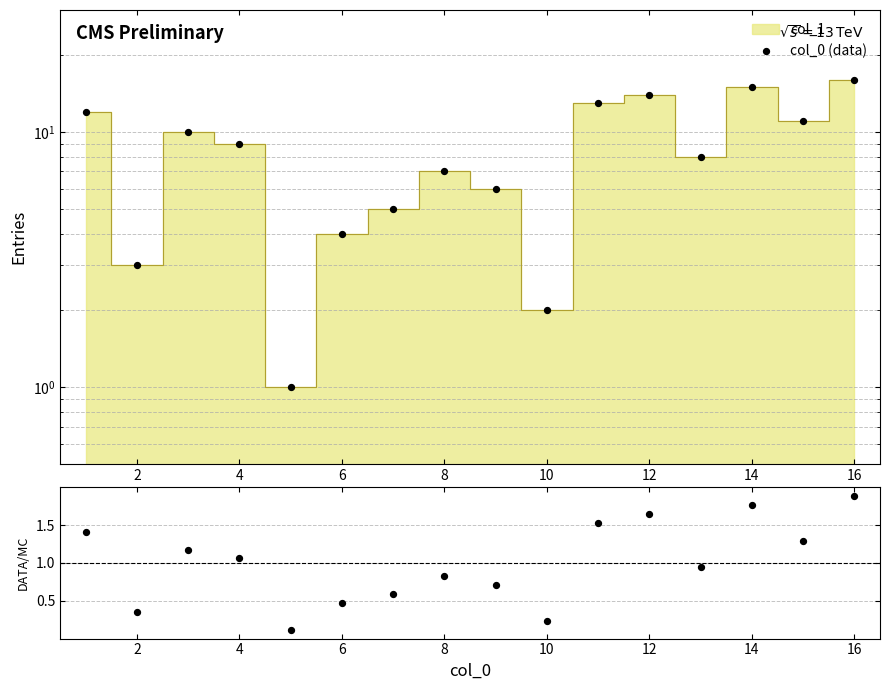

Which series has the largest Y range (max minus min)?

col_0 (data)